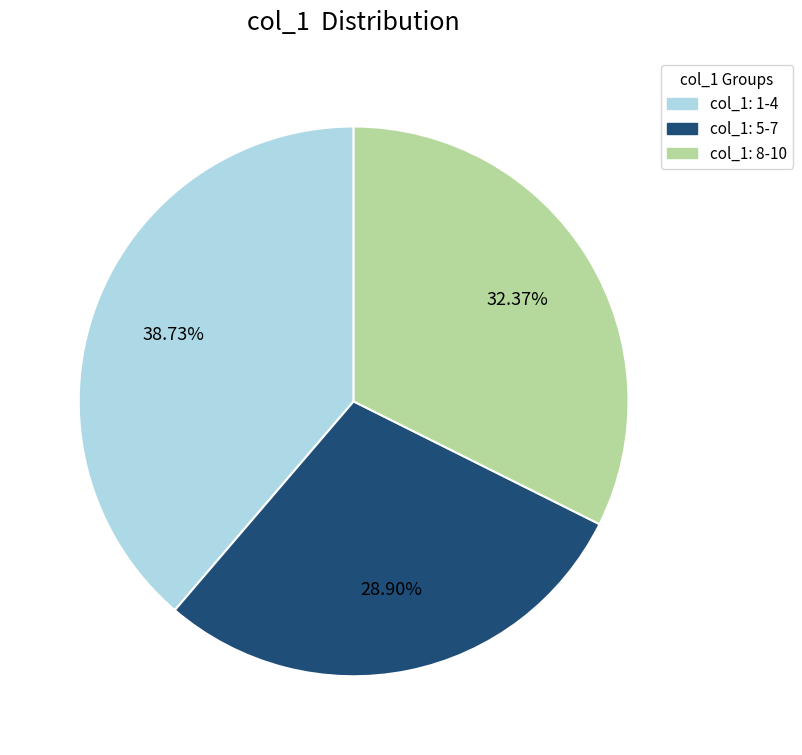

Does any single category account for the majority?

No